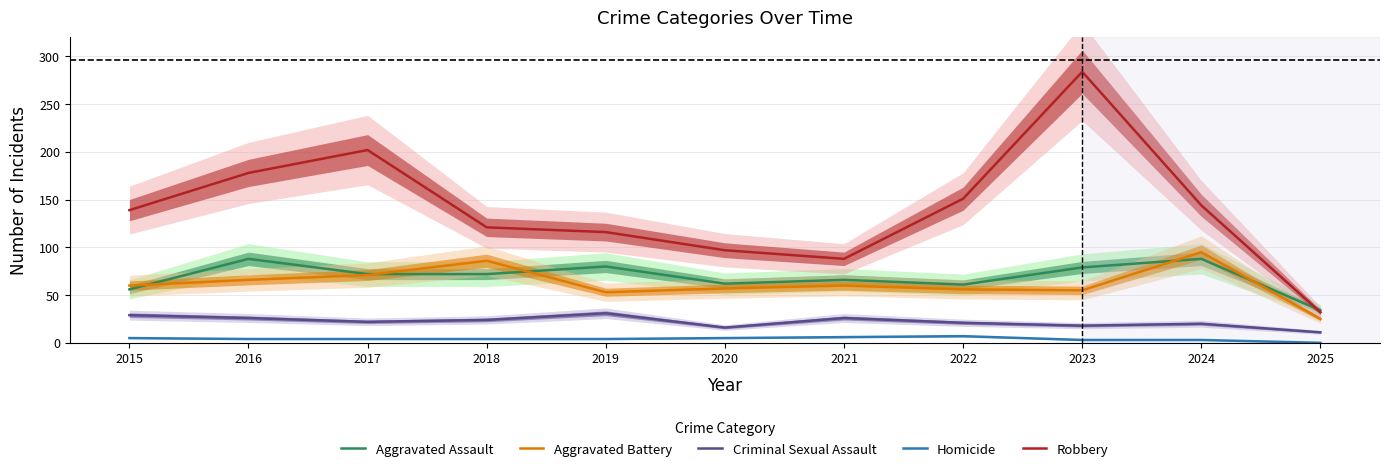

True or false: Robbery has a value of 60 at 2015.

False